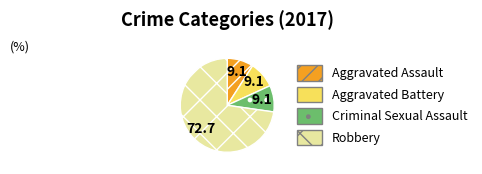

Between Robbery and Aggravated Battery, which is larger?

Robbery